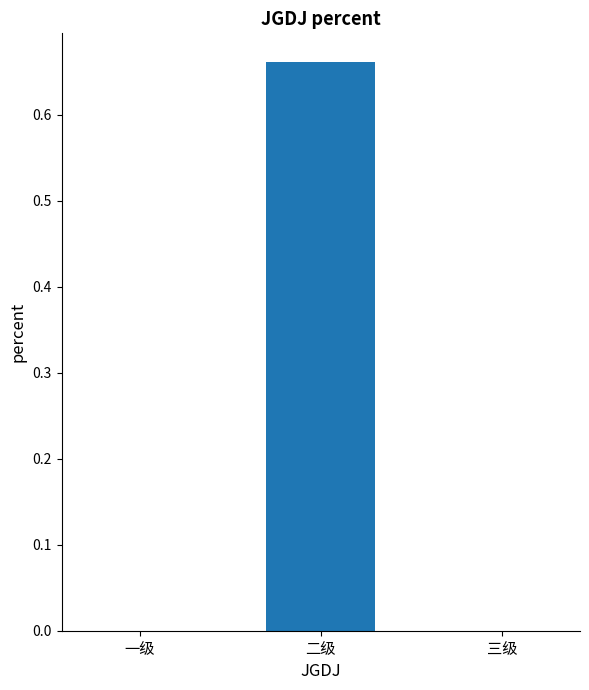

Which has a higher value, 一级 or 二级?

二级